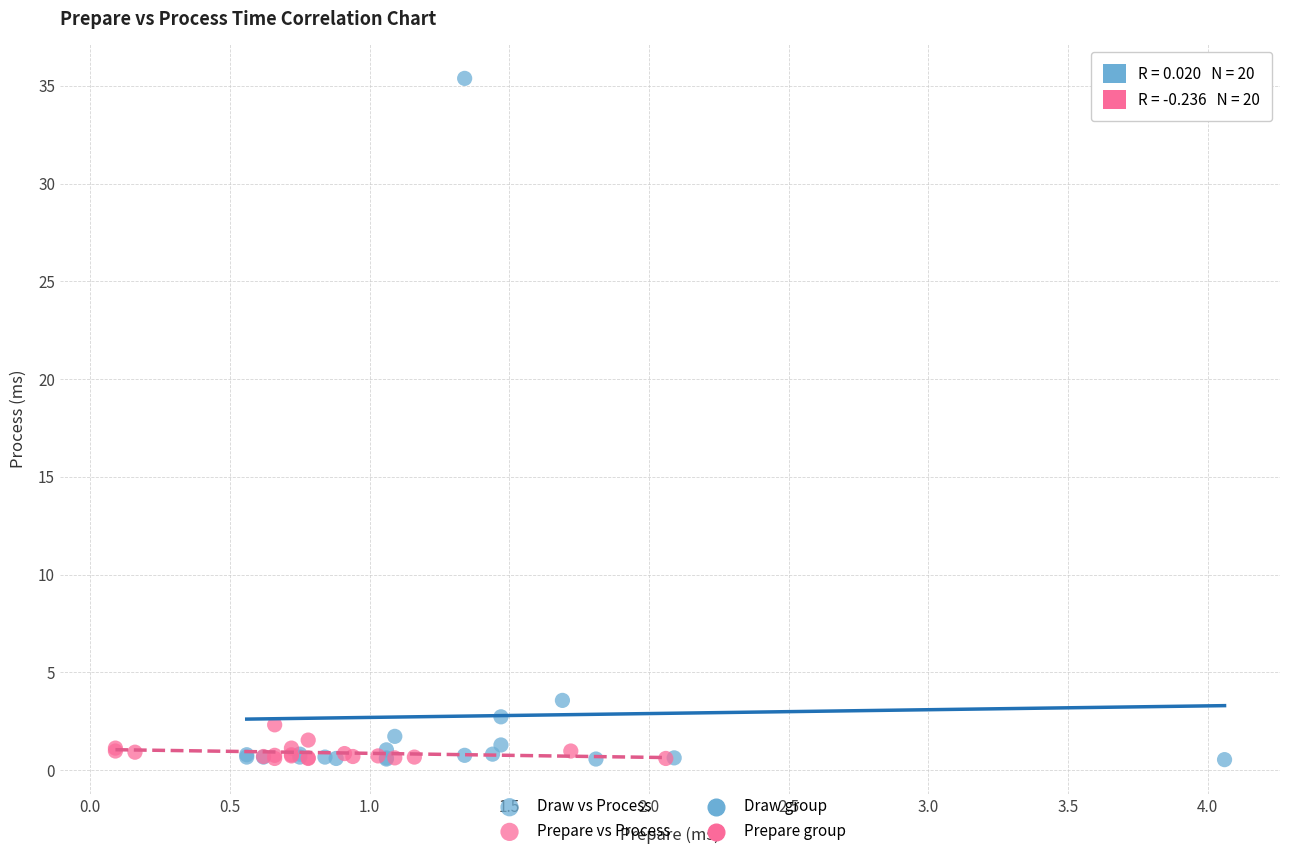

Which series contains the highest Y value?

Draw vs Process